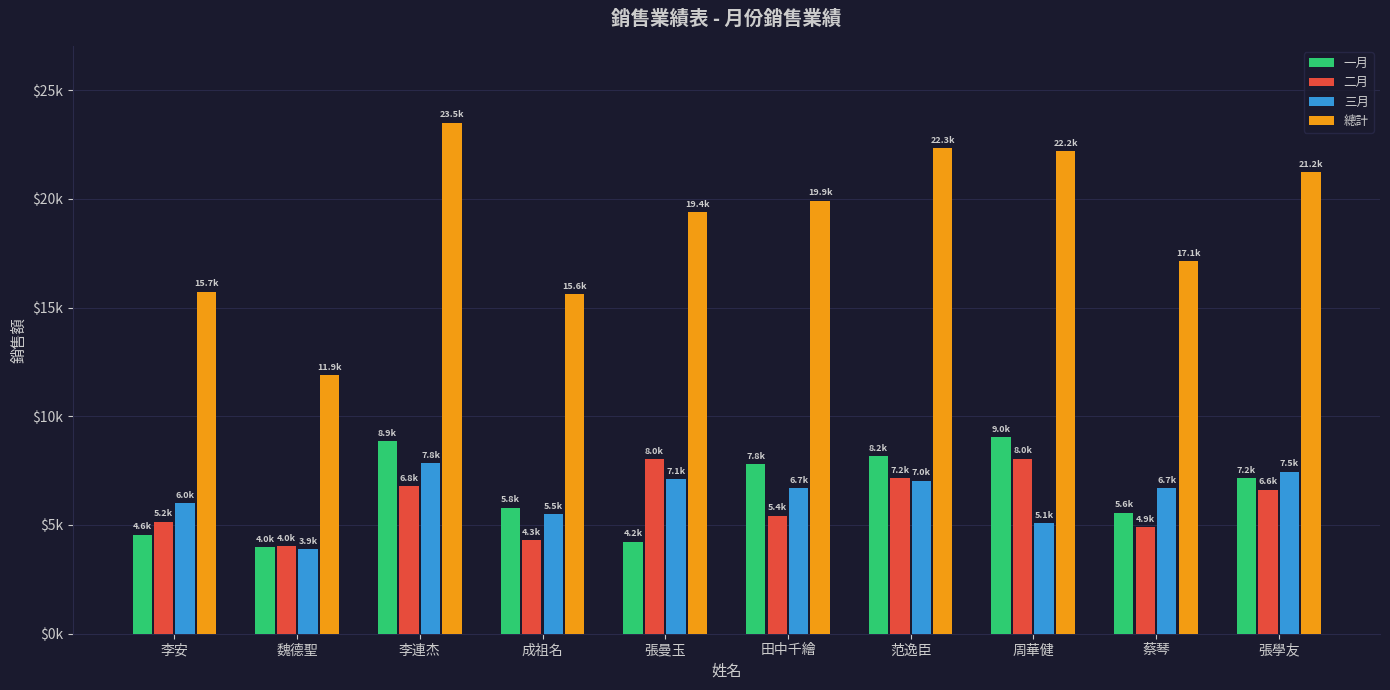

Are the bars horizontal?

No